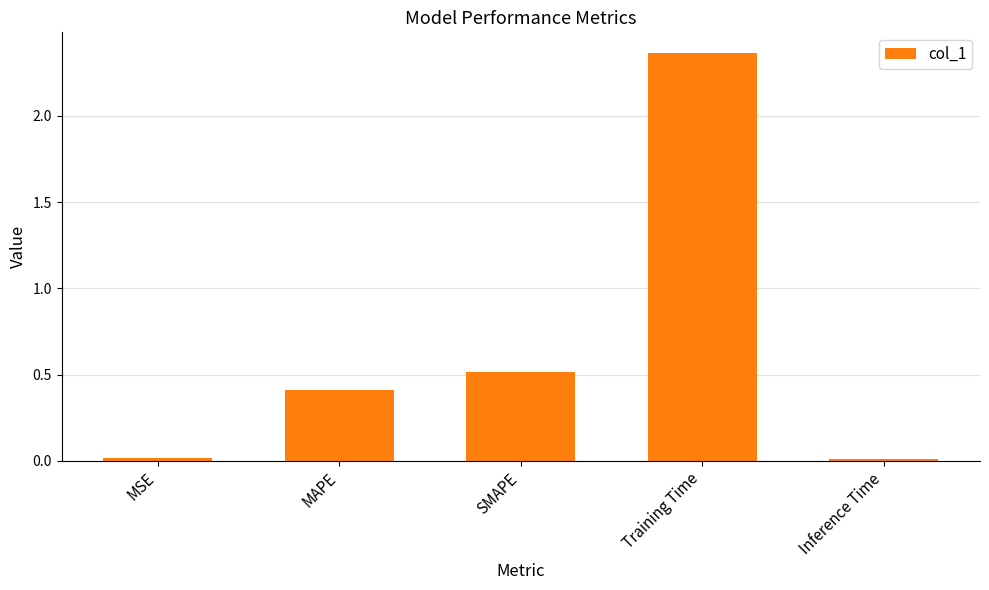

What is the sum of all values?

3.3